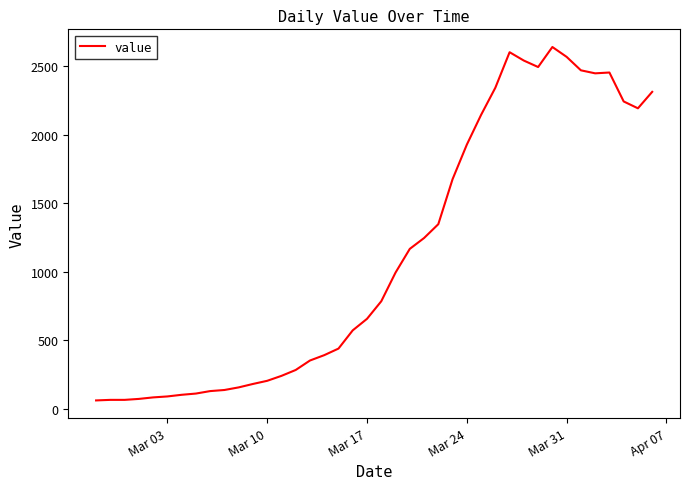

What is the smallest value displayed?

61